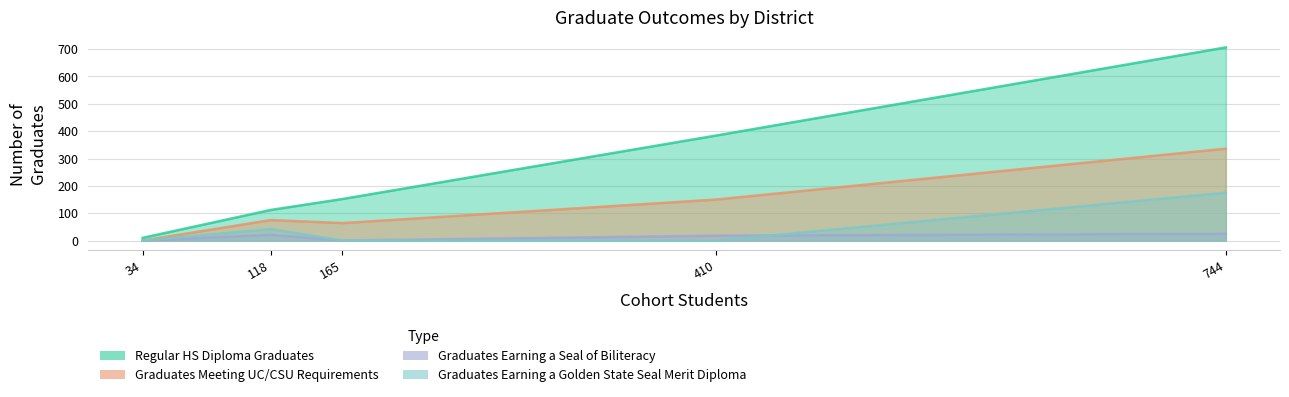

At Lemoore Union High, list the series in order from smallest to largest.

Graduates Earning a Golden State Seal Merit Diploma, Graduates Earning a Seal of Biliteracy, Graduates Meeting UC/CSU Requirements, Regular HS Diploma Graduates